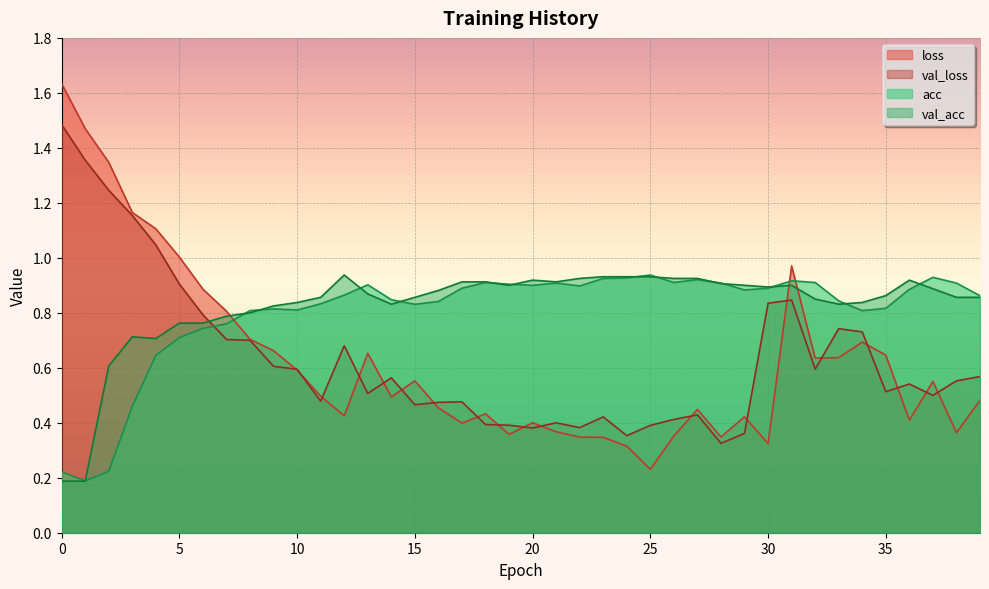

Reading left to right, what are all the values shown in this chart?

loss: 1.6	1.5	1.3	1.2	1.1	1.0	0.9	0.8	0.7	0.7	0.6	0.5	0.4	0.7	0.5	0.6	0.5	0.4	0.4	0.4	0.4	0.4	0.3	0.3	0.3	0.2	0.4	0.4	0.3	0.4	0.3	1.0	0.6	0.6	0.7	0.6	0.4	0.6	0.4	0.5
val_loss: 1.5	1.4	1.2	1.2	1.0	0.9	0.8	0.7	0.7	0.6	0.6	0.5	0.7	0.5	0.6	0.5	0.5	0.5	0.4	0.4	0.4	0.4	0.4	0.4	0.4	0.4	0.4	0.4	0.3	0.4	0.8	0.8	0.6	0.7	0.7	0.5	0.5	0.5	0.6	0.6
acc: 0.2	0.2	0.2	0.5	0.6	0.7	0.7	0.8	0.8	0.8	0.8	0.8	0.9	0.9	0.8	0.8	0.8	0.9	0.9	0.9	0.9	0.9	0.9	0.9	0.9	0.9	0.9	0.9	0.9	0.9	0.9	0.9	0.9	0.8	0.8	0.8	0.9	0.9	0.9	0.9
val_acc: 0.2	0.2	0.6	0.7	0.7	0.8	0.8	0.8	0.8	0.8	0.8	0.9	0.9	0.9	0.8	0.9	0.9	0.9	0.9	0.9	0.9	0.9	0.9	0.9	0.9	0.9	0.9	0.9	0.9	0.9	0.9	0.9	0.8	0.8	0.8	0.9	0.9	0.9	0.9	0.9